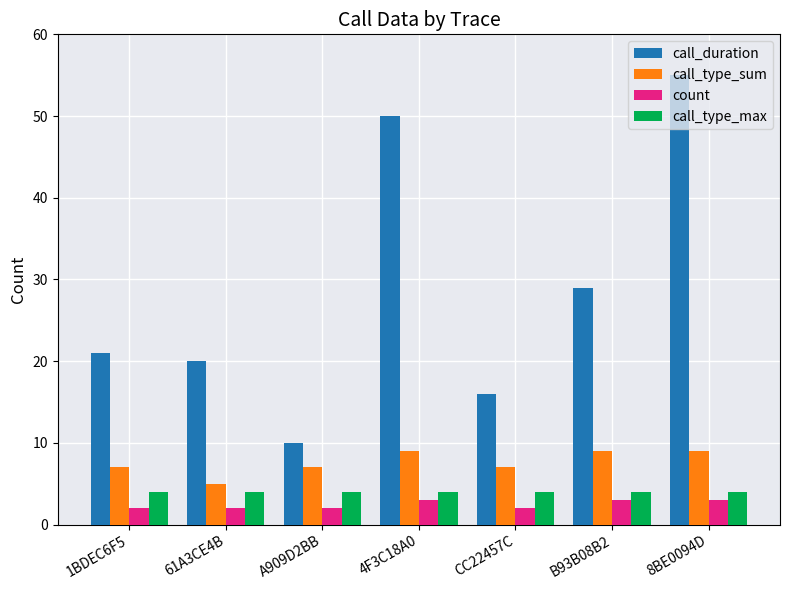

Reading right to left, transcribe all the data shown in this chart.

call_duration: 8BE0094D=55	B93B08B2=29	CC22457C=16	4F3C18A0=50	A909D2BB=10	61A3CE4B=20	1BDEC6F5=21
call_type_sum: 8BE0094D=9	B93B08B2=9	CC22457C=7	4F3C18A0=9	A909D2BB=7	61A3CE4B=5	1BDEC6F5=7
count: 8BE0094D=3	B93B08B2=3	CC22457C=2	4F3C18A0=3	A909D2BB=2	61A3CE4B=2	1BDEC6F5=2
call_type_max: 8BE0094D=4	B93B08B2=4	CC22457C=4	4F3C18A0=4	A909D2BB=4	61A3CE4B=4	1BDEC6F5=4